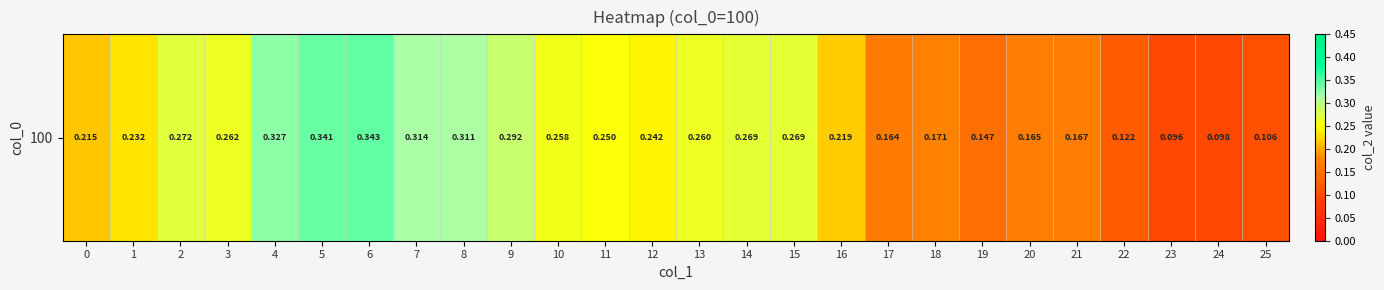

Reading left to right, extract all data points from this chart.

0.2	0.2	0.3	0.3	0.3	0.3	0.3	0.3	0.3	0.3	0.3	0.2	0.2	0.3	0.3	0.3	0.2	0.2	0.2	0.1	0.2	0.2	0.1	0.1	0.1	0.1